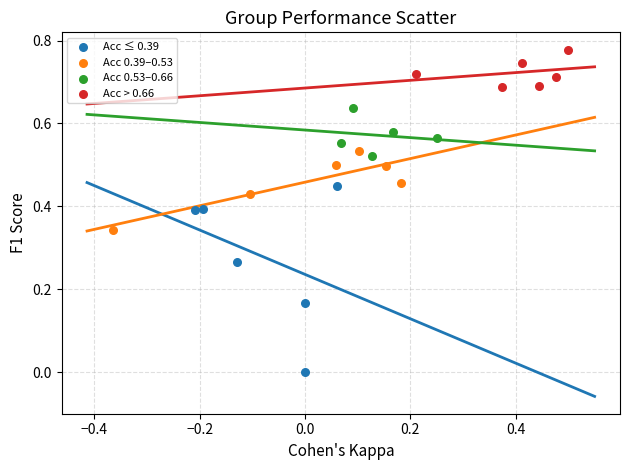

Which series contains the lowest Y value?

Acc ≤ 0.39